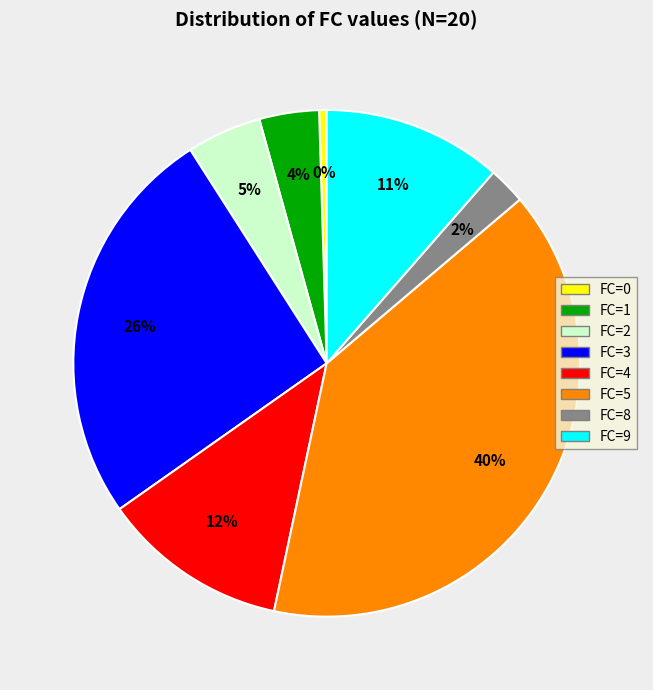

Is the sum of FC=0 and FC=4 greater than half?

No